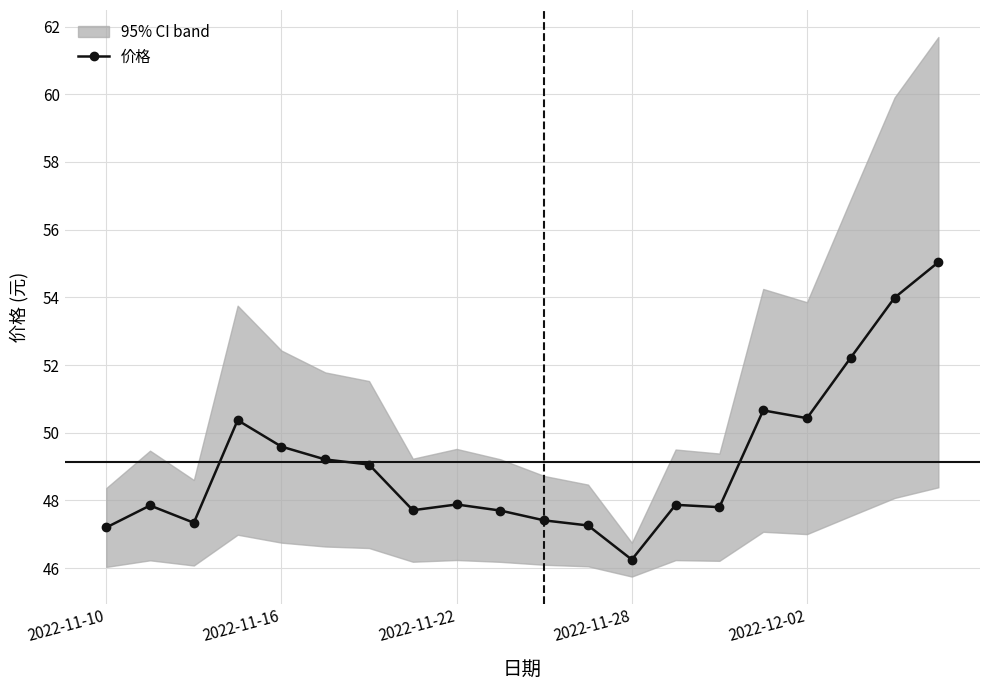

Reading left to right, extract all data points from this chart.

47.2	47.9	47.3	50.4	49.6	49.2	49.1	47.7	47.9	47.7	47.4	47.3	46.2	47.9	47.8	50.7	50.4	52.2	54.0	55.0